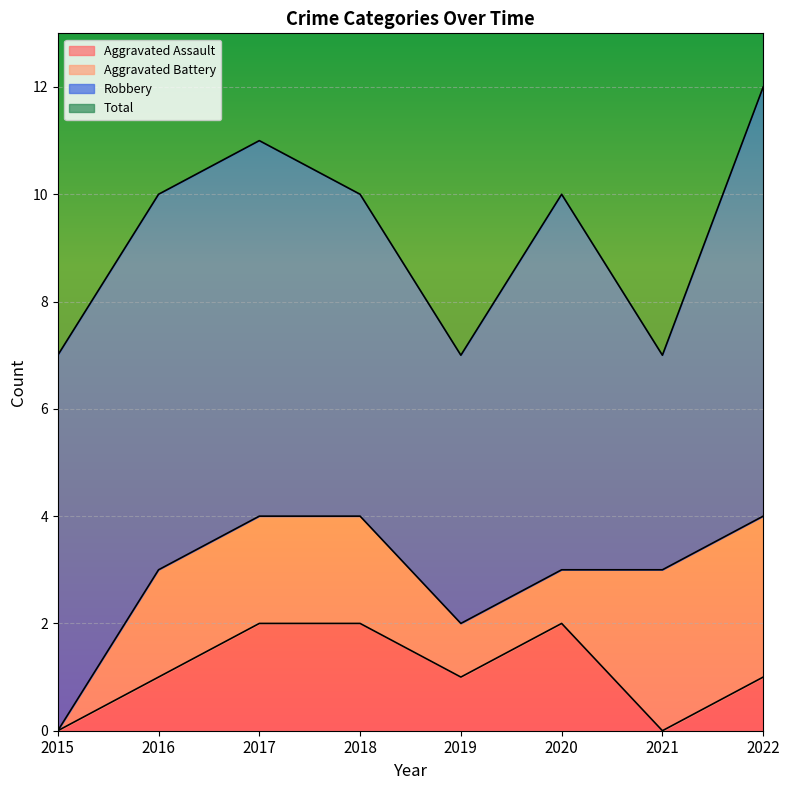

True or false: Aggravated Assault has a value of 3 at 2017.

False